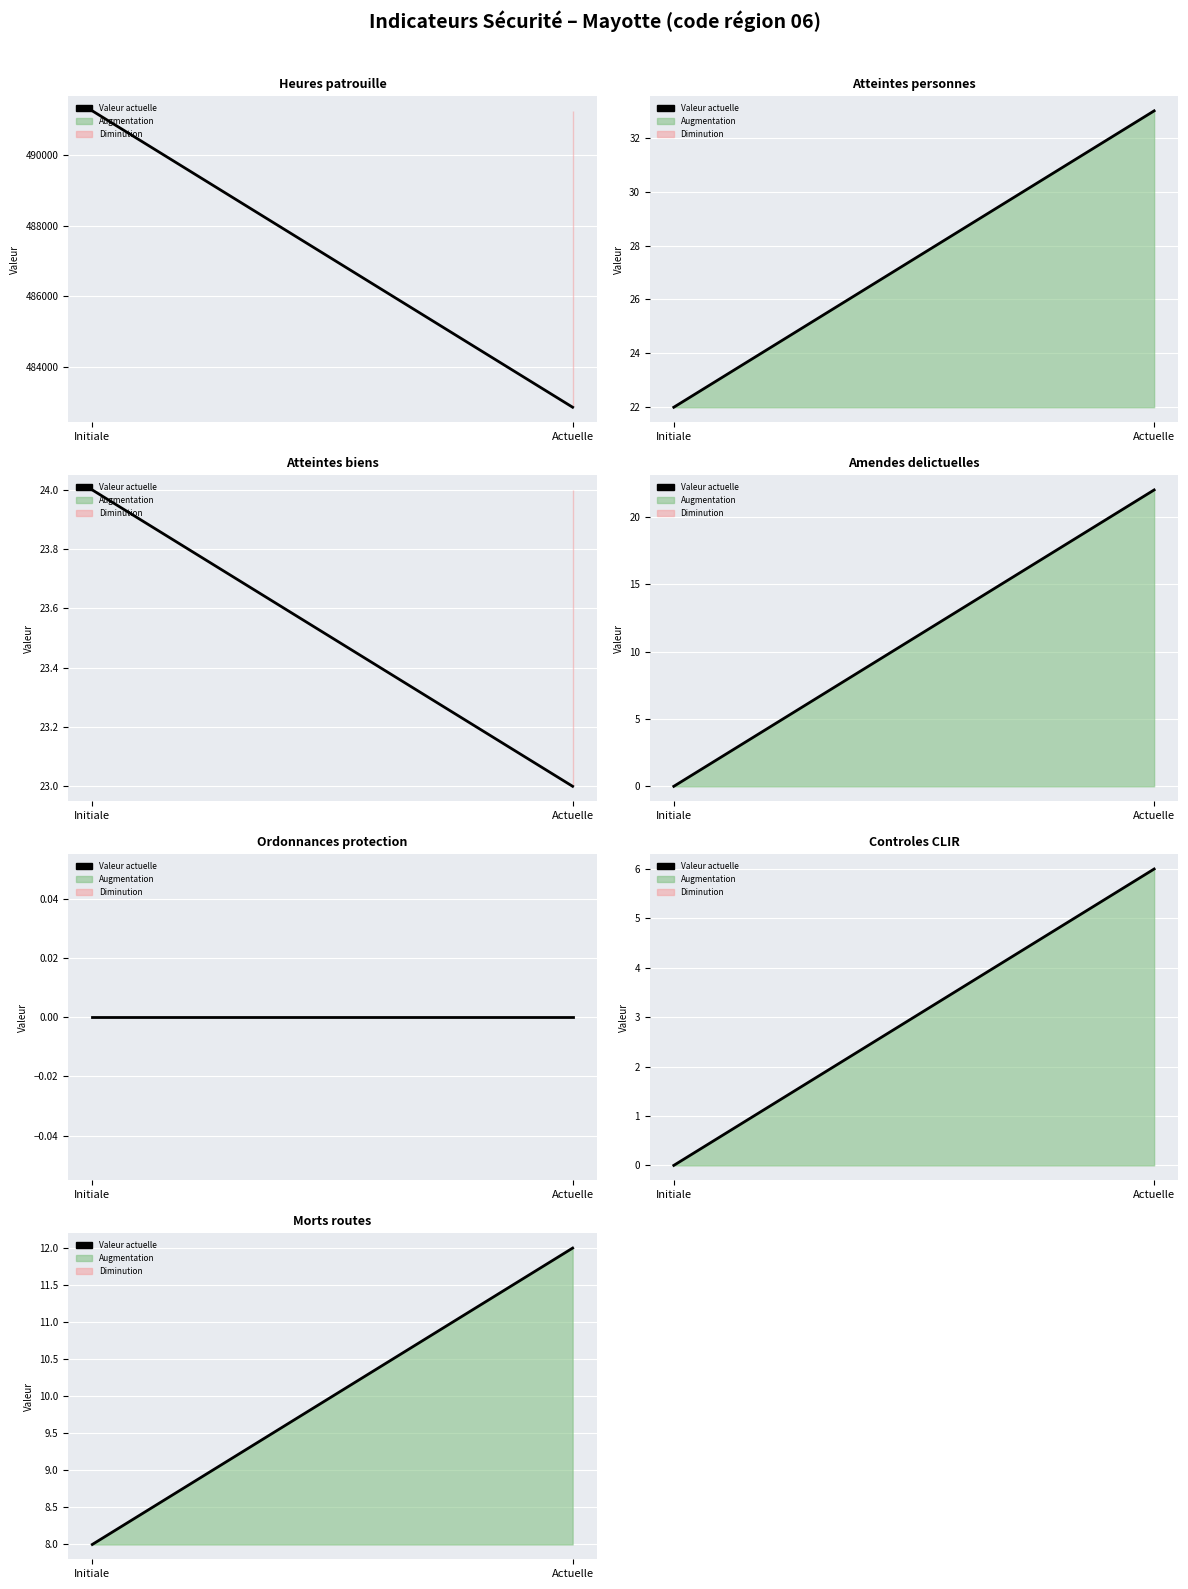

What is the label of the 1st point from the left?

Initiale